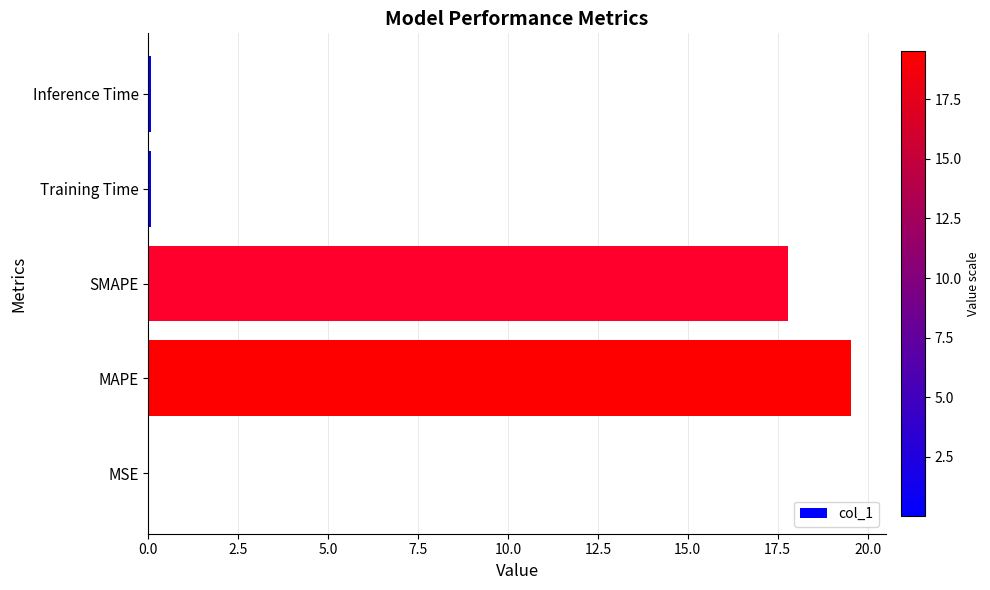

Which has a higher value, SMAPE or MAPE?

MAPE